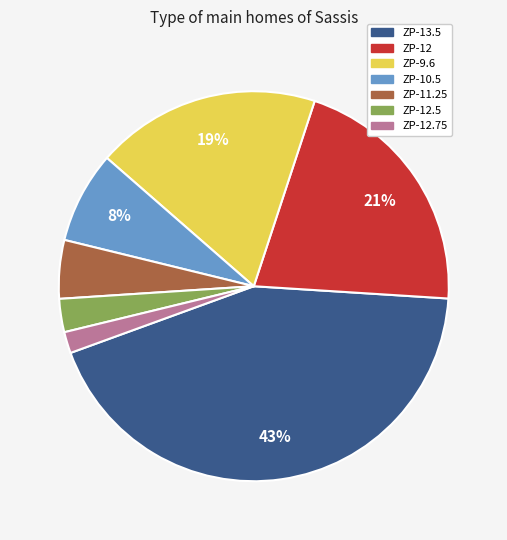

Is there any slice that represents more than half of the pie?

No